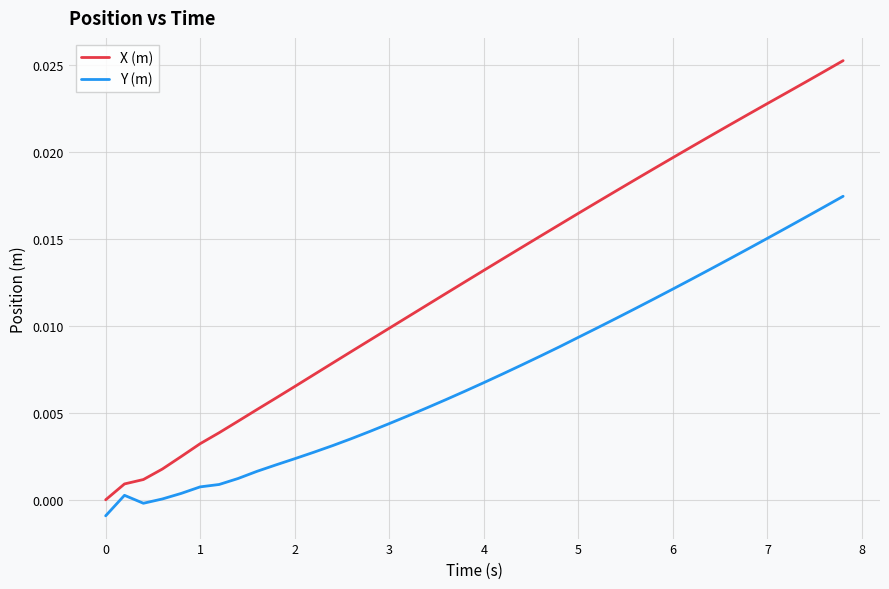

Is this an area chart (filled region under the line)?

No